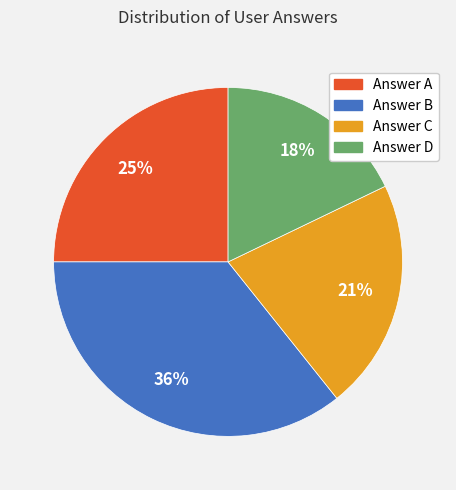

Count the number of slices in the pie.

4